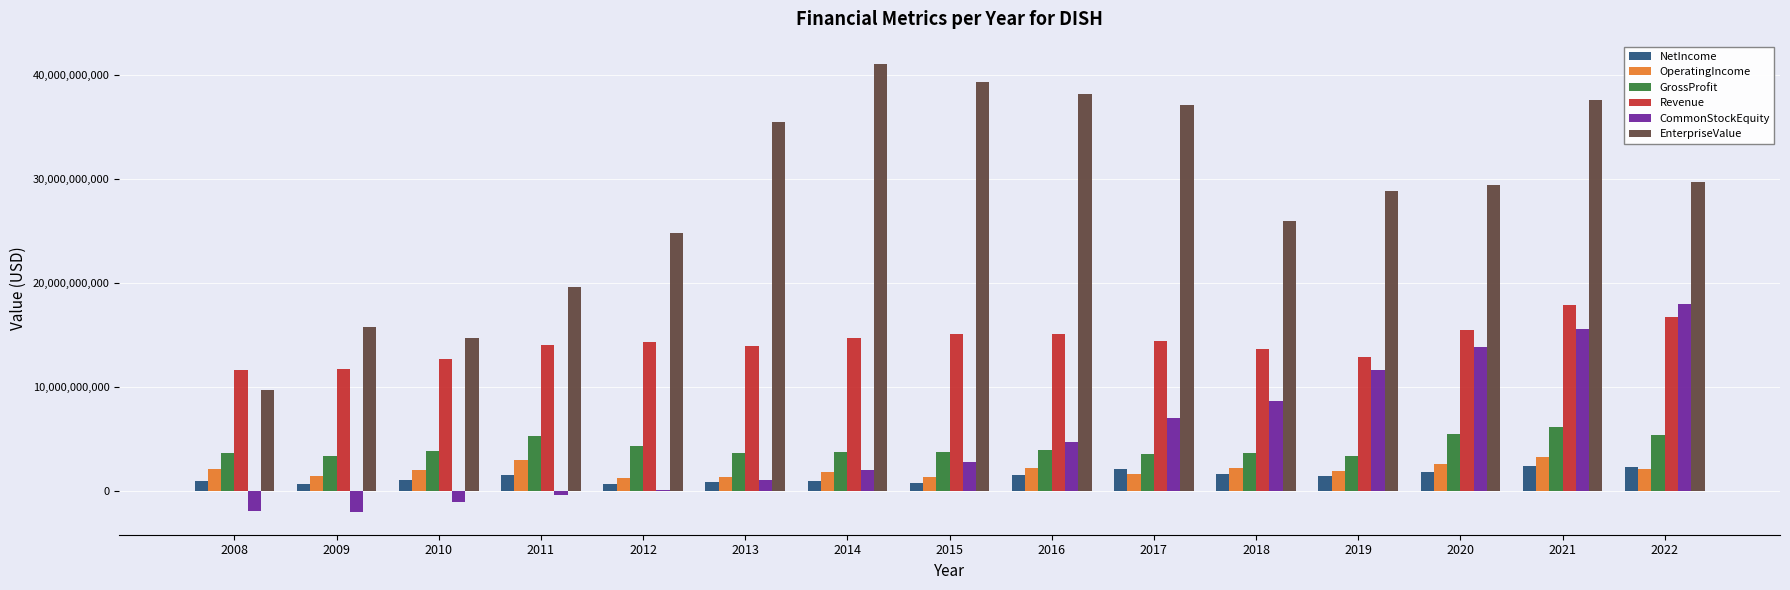

Is the value of GrossProfit at 2014 greater than the value of CommonStockEquity at 2010?

Yes